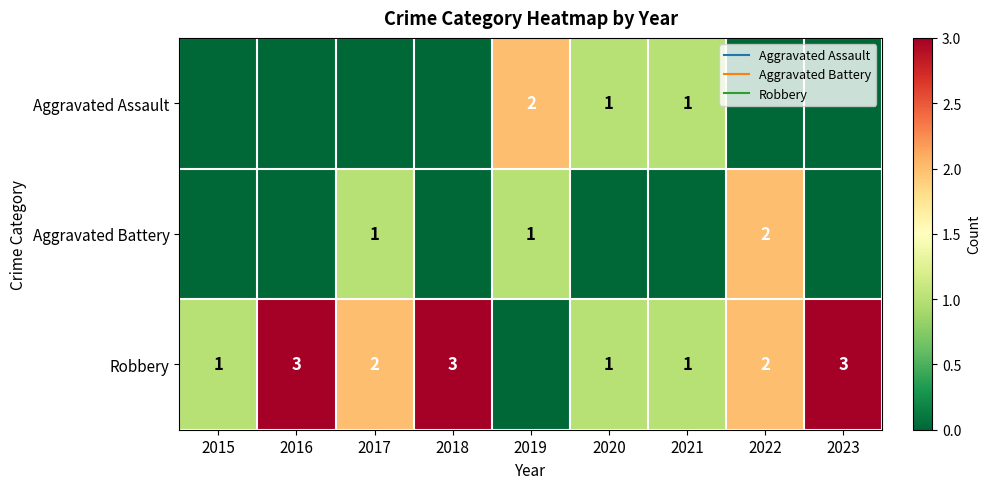

How many Aggravated Battery values are between 0 and 1?

8